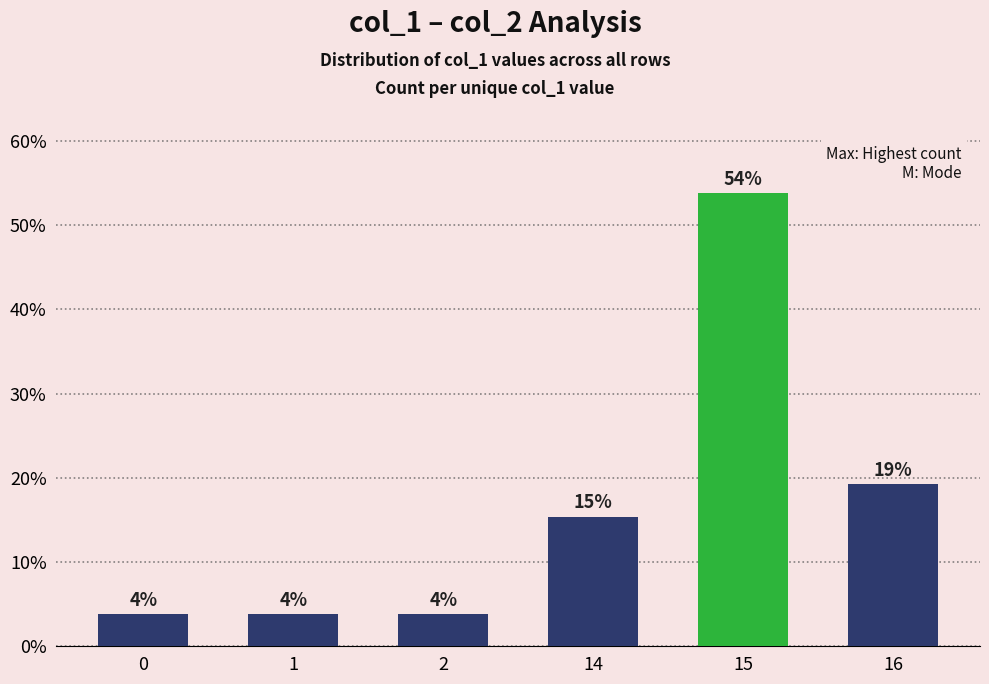

What is the value of the 2nd bar from the left?

3.8